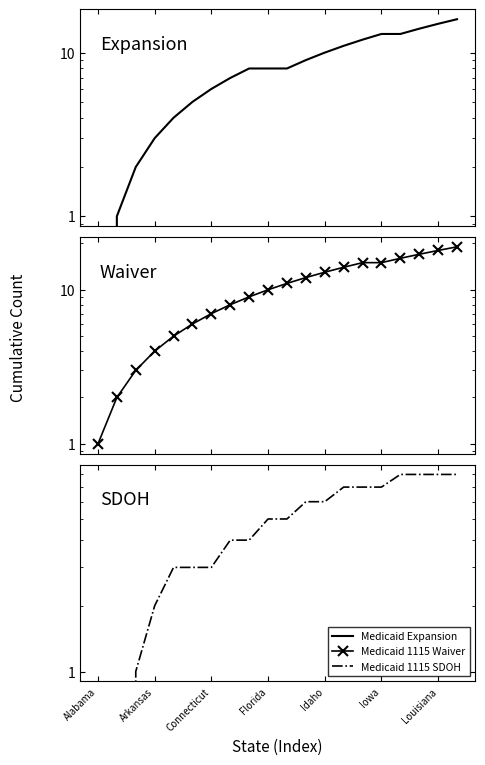

True or false: Medicaid 1115 Waiver and Medicaid 1115 SDOH intersect in this chart.

False